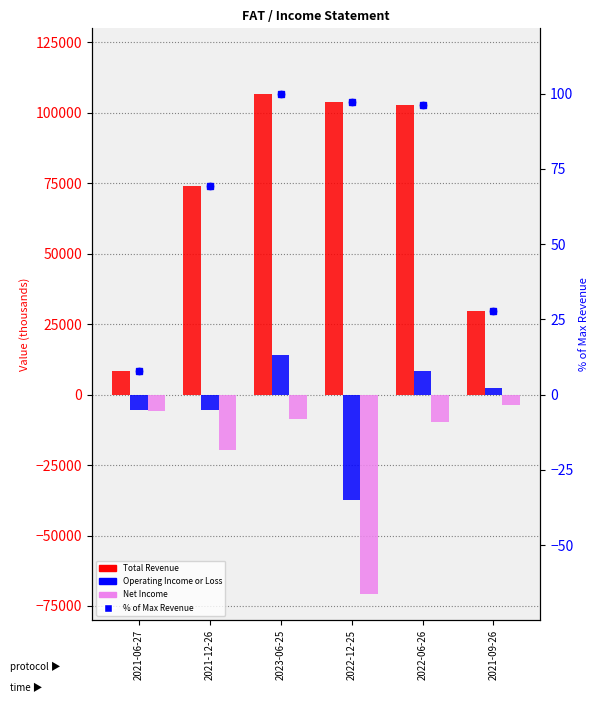

At which category is the sum across all series the highest?

2023-06-25